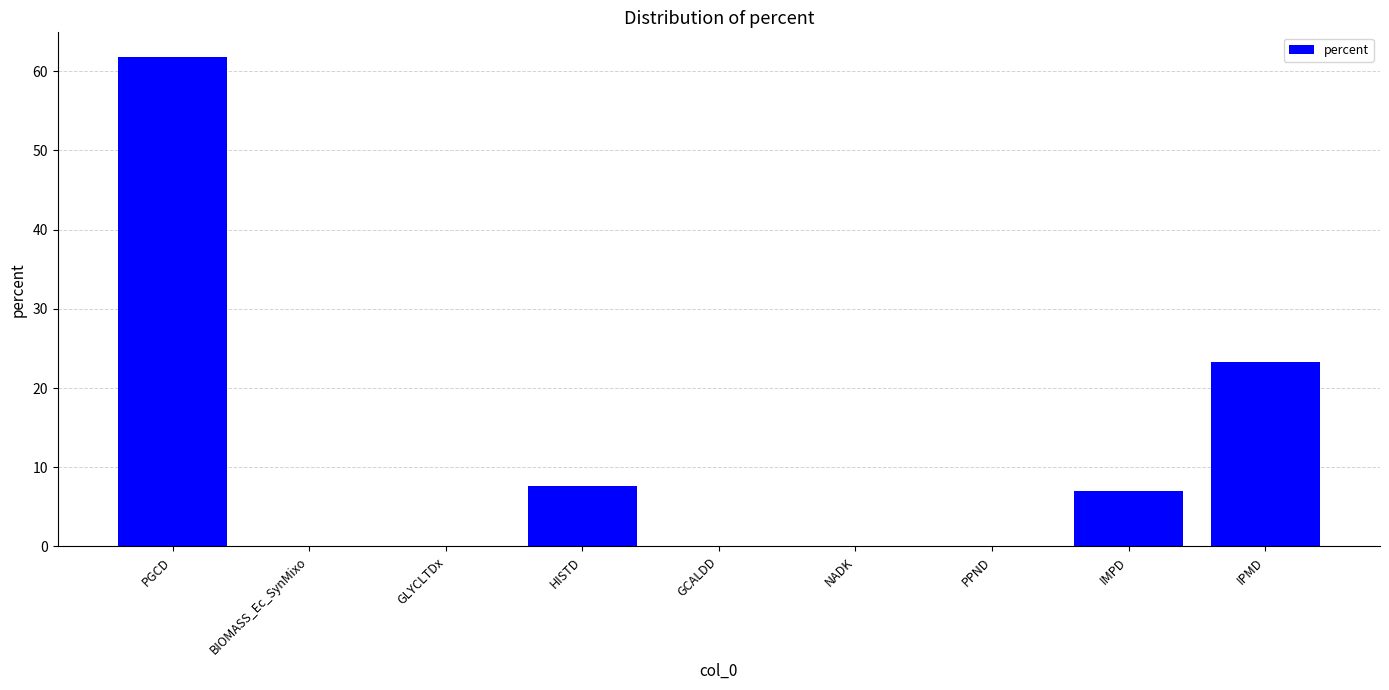

Where is the data nearest to the value 30?

IPMD